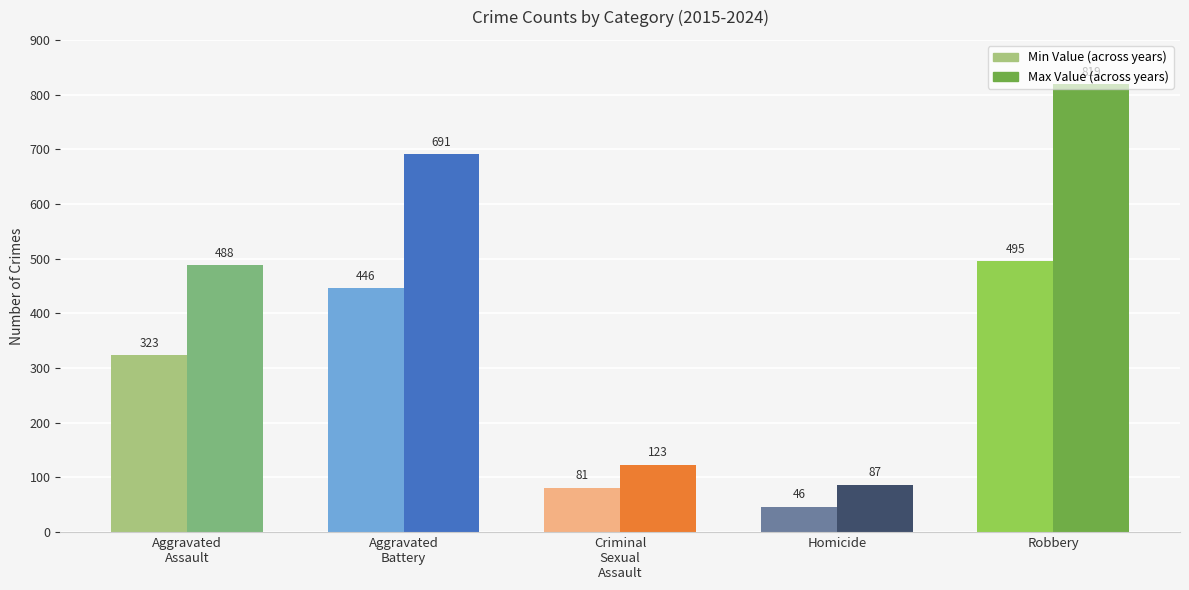

What is the maximum value shown in the chart?

819